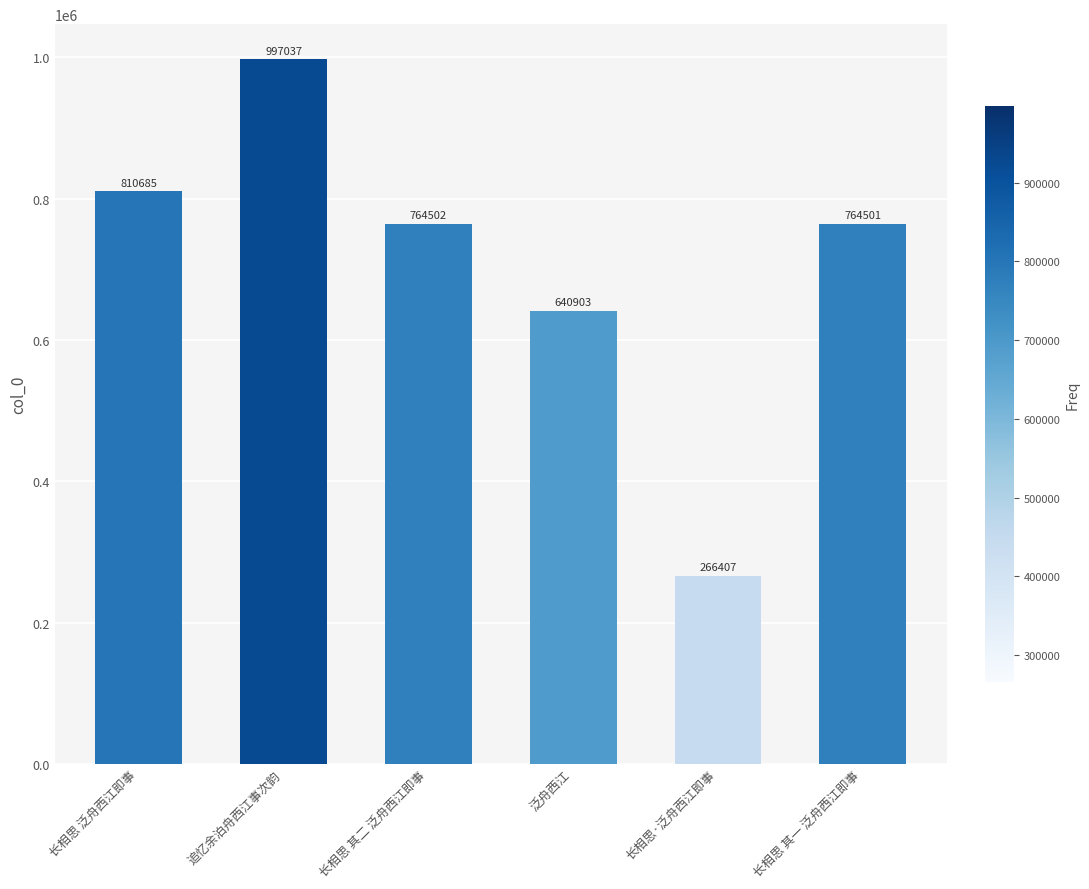

How many categories are shown in the chart?

6